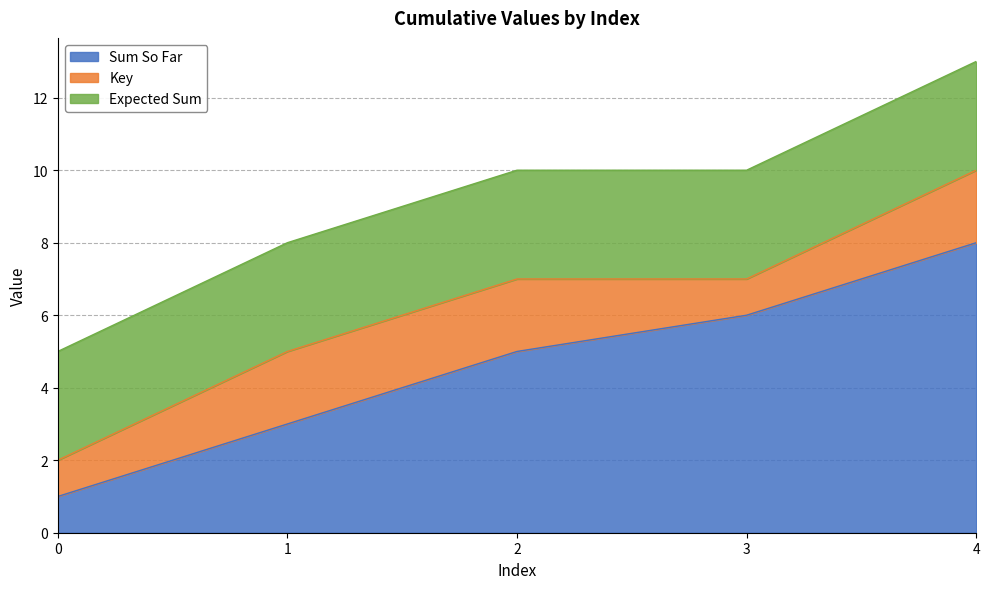

What is the total value across all series at 3?

10